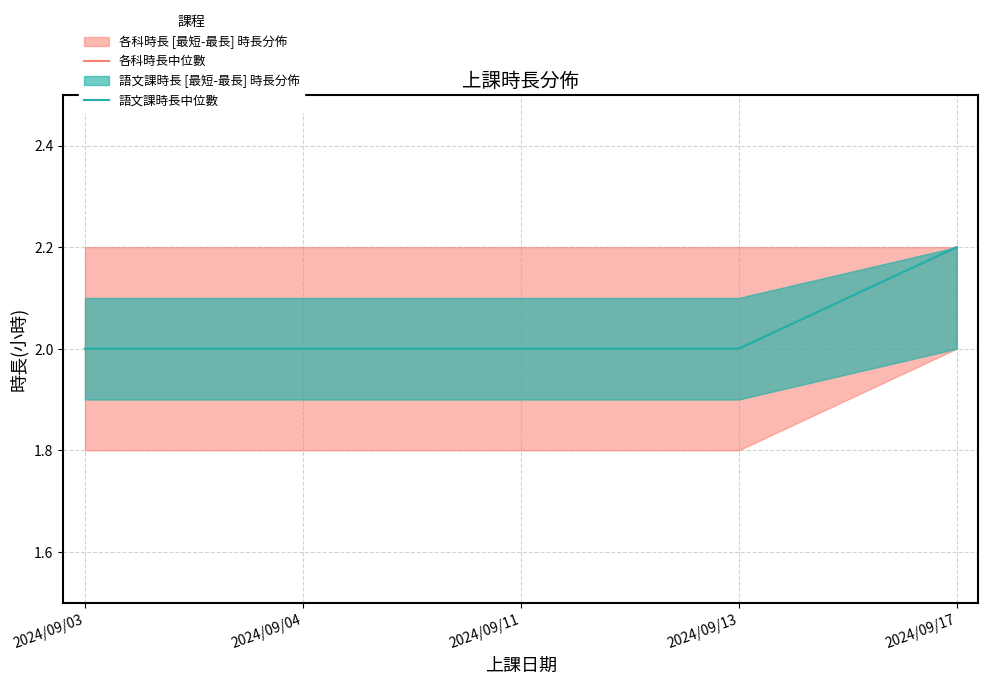

What value does the 各科時長中位數 series have at 2024/09/13?

2.0